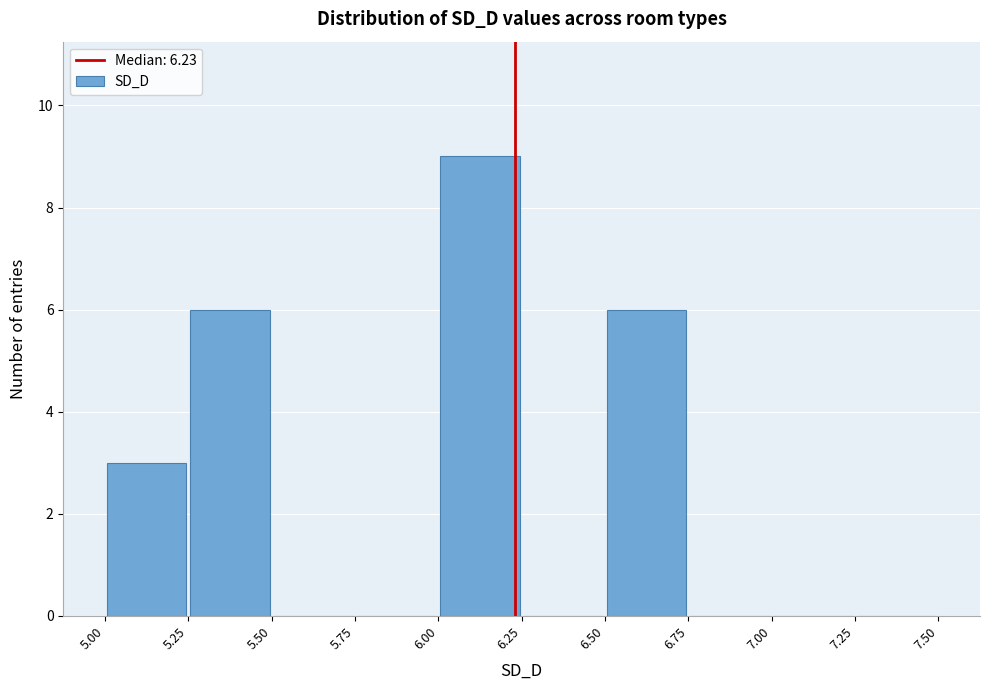

Reading left to right, list every bar in this chart as the range it spans on the x-axis followed by its height. The values are not printed on the chart, so give them approximately, as read against the axis.

5.00 to 5.25: 3
5.25 to 5.50: 6
5.50 to 5.75: 0
5.75 to 6.00: 0
6.00 to 6.25: 9
6.25 to 6.50: 0
6.50 to 6.75: 6
6.75 to 7.00: 0
7.00 to 7.25: 0
7.25 to 7.50: 0